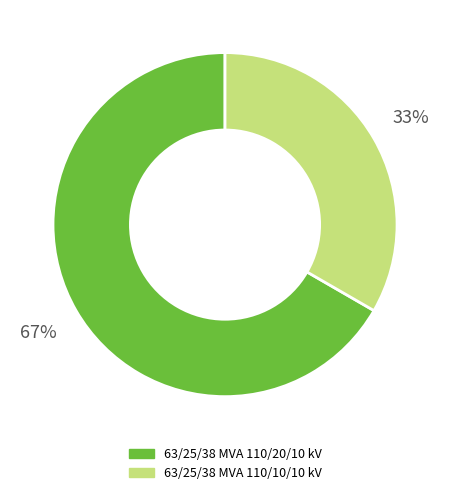

To the nearest percent, what portion does 63/25/38 MVA 110/20/10 kV represent?

67%